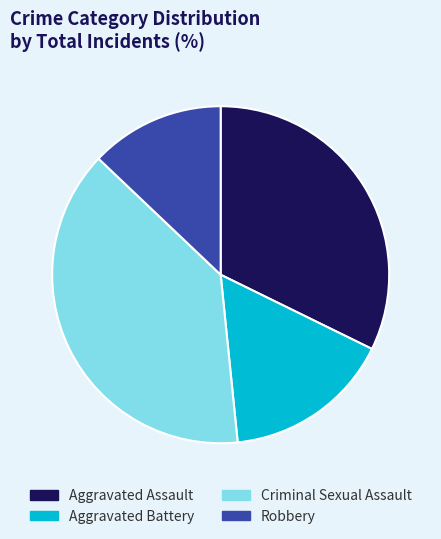

Rank the categories by value from lowest to highest.

Robbery, Aggravated Battery, Aggravated Assault, Criminal Sexual Assault